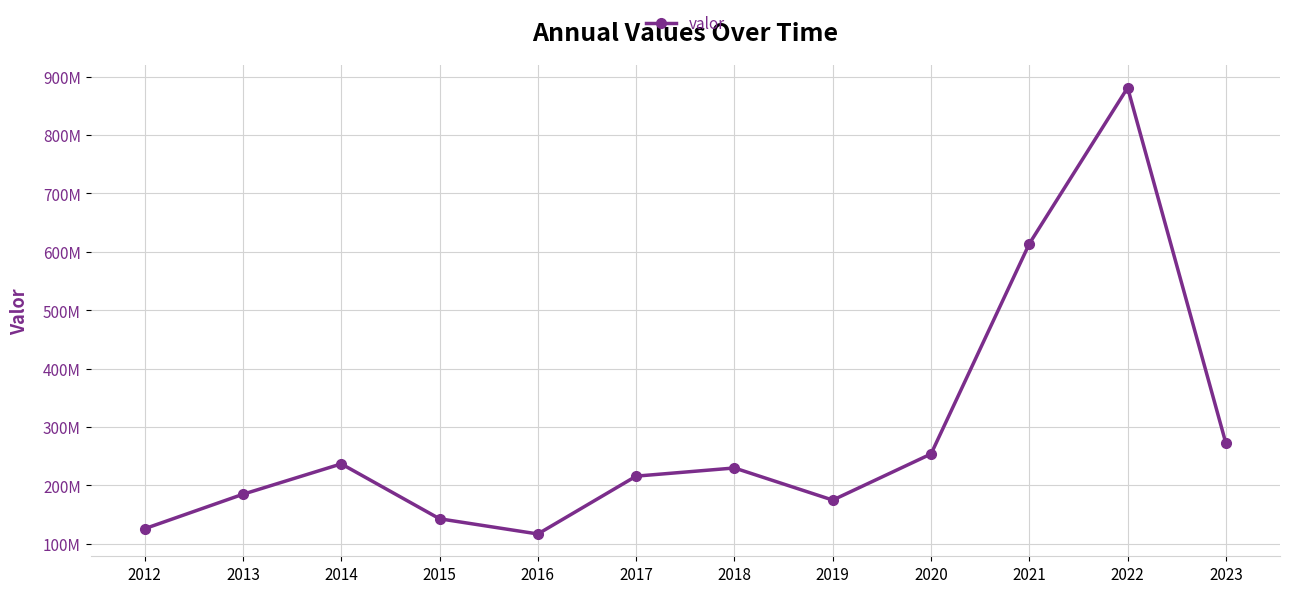

What is the value of the 1st point from the left?

126000000